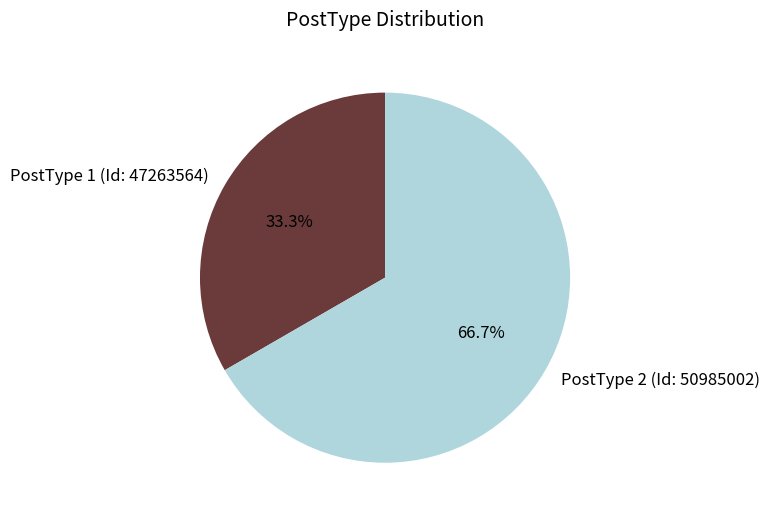

How many segments does this pie chart have?

2